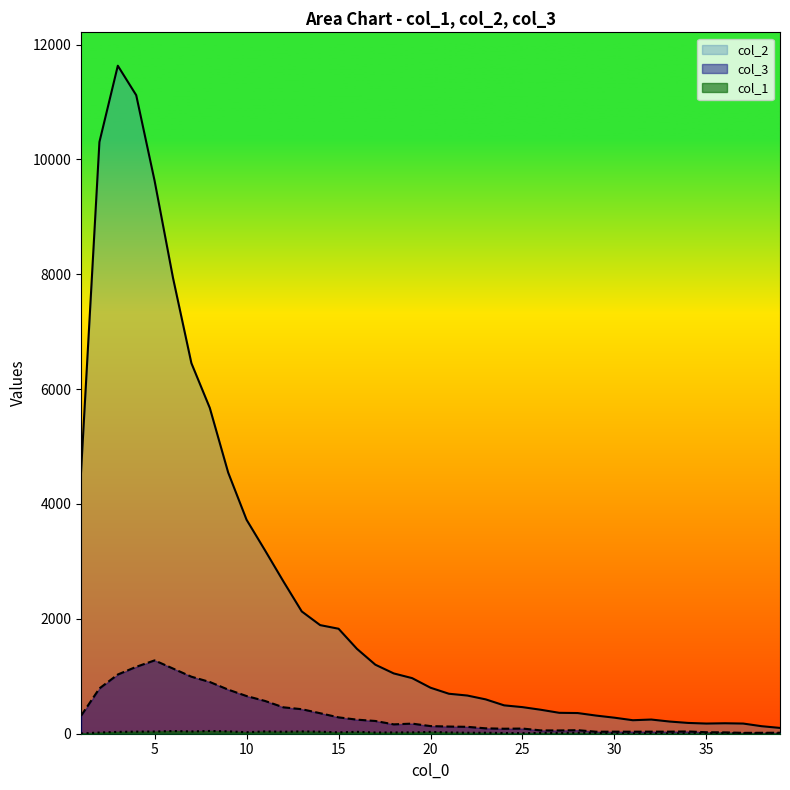

How many series are shown in this chart?

3